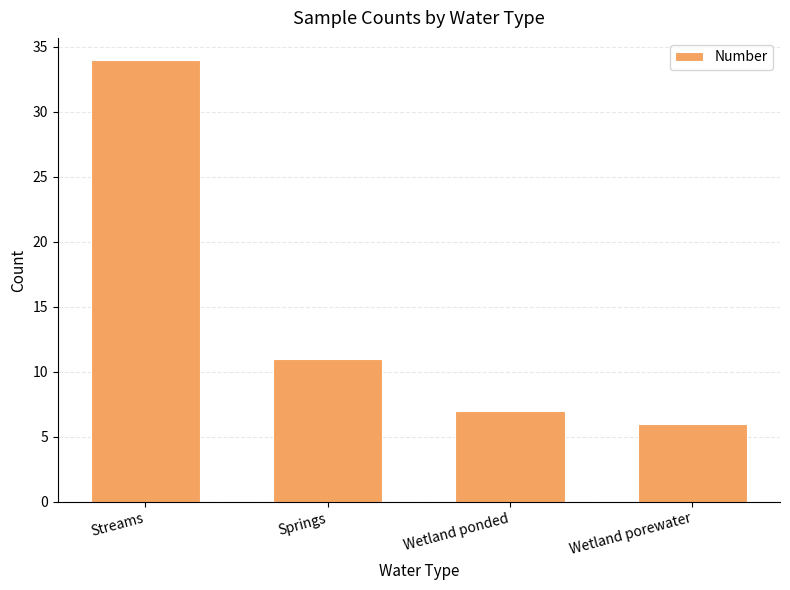

Rank the categories by value from highest to lowest.

Streams, Springs, Wetland ponded, Wetland porewater